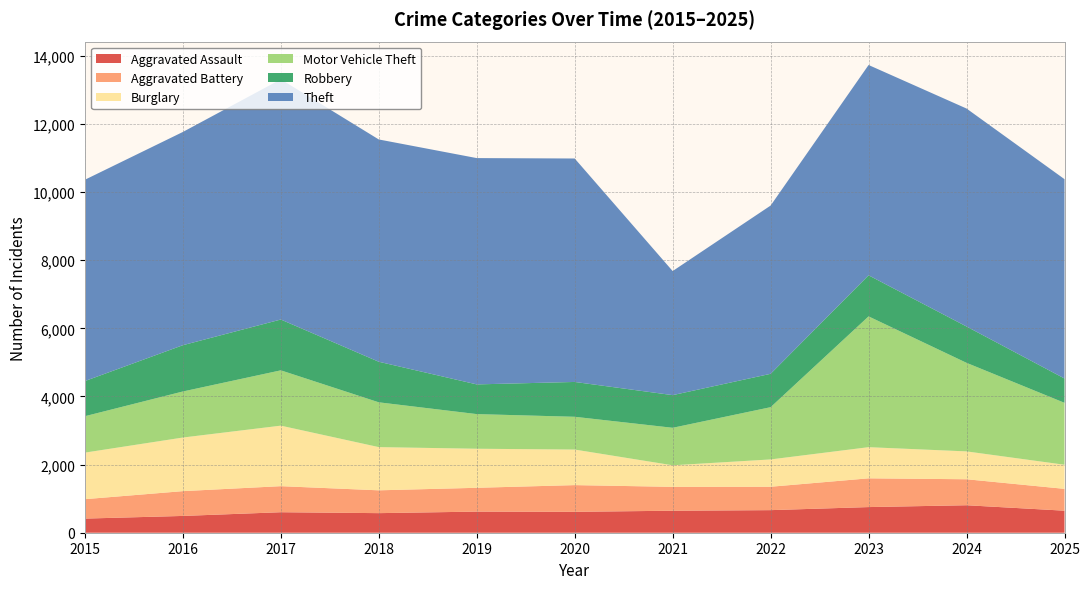

Reading left to right, what are all the values shown in this chart?

Aggravated Assault: 415	493	602	575	620	614	646	663	753	807	647
Aggravated Battery: 570	728	765	670	699	784	701	687	844	763	641
Burglary: 1367	1574	1777	1269	1147	1044	633	802	915	818	708
Motor Vehicle Theft: 1069	1352	1624	1315	1017	962	1101	1534	3840	2600	1818
Robbery: 1032	1359	1492	1191	872	1023	959	980	1206	1067	714
Theft: 5911	6261	7053	6527	6645	6561	3643	4940	6175	6400	5853